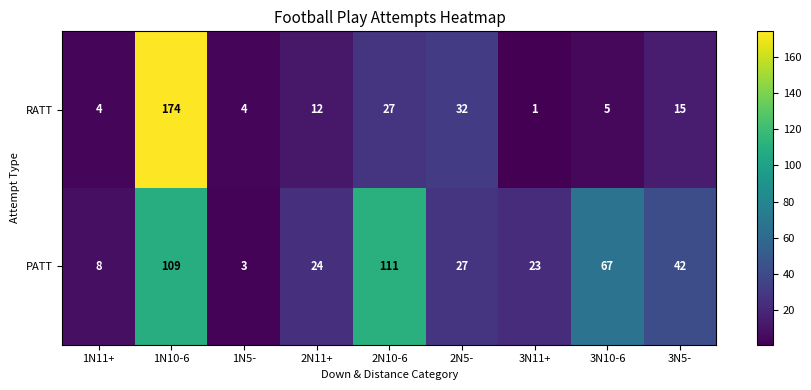

What is the maximum value shown in the chart?

174